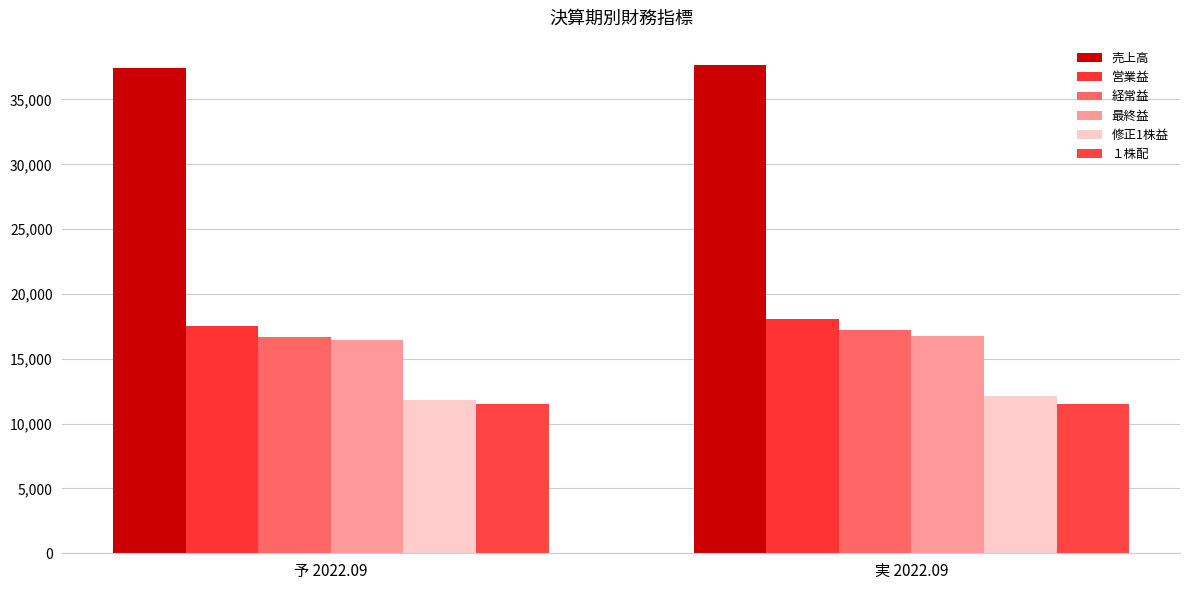

True or false: 最終益 has a value of 16790.0 at 実 2022.09.

True